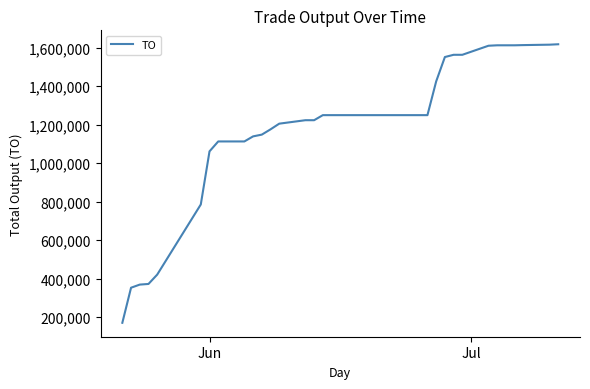

What is the difference between the maximum and minimum values?

1445950